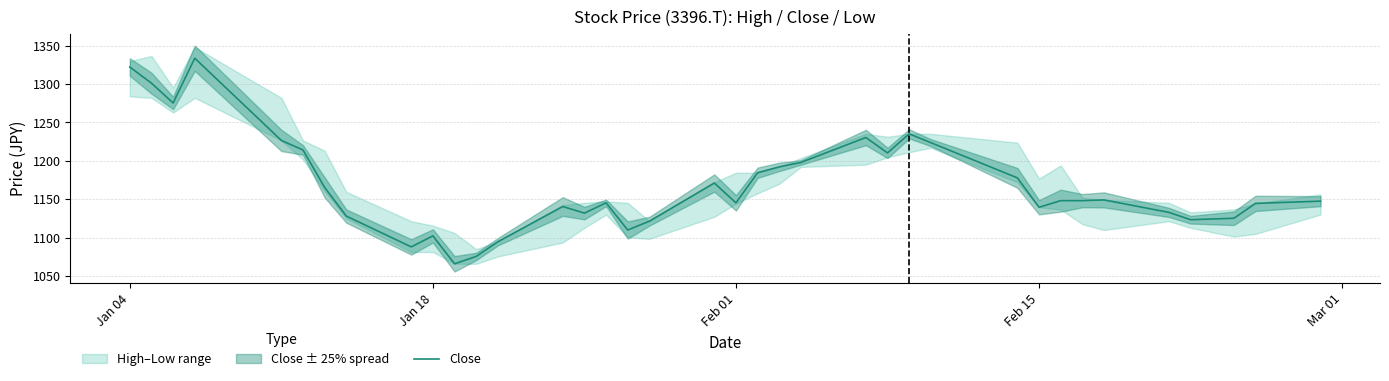

What is the minimum value for Close?

1065.8